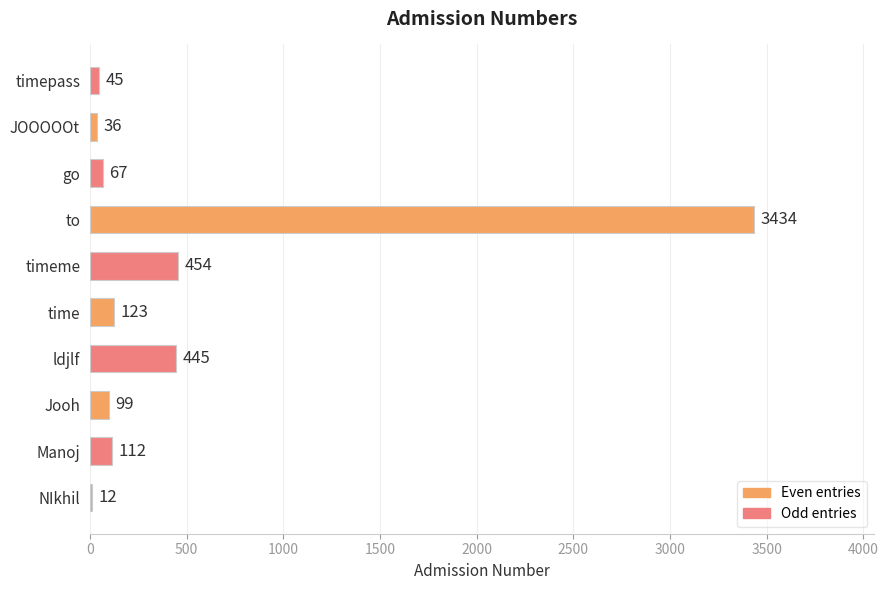

Reading bottom to top, extract all data points from this chart.

NIkhil=12	Manoj=112	Jooh=99	ldjlf=445	time=123	timeme=454	to=3434	go=67	JOOOOOt=36	timepass=45